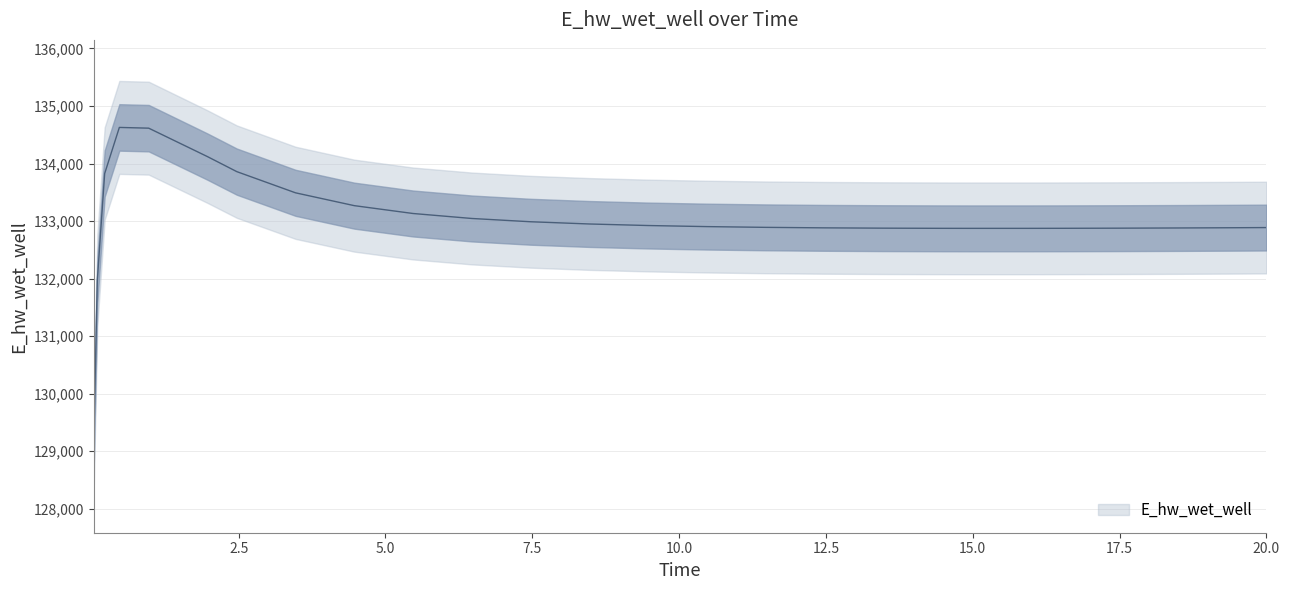

Which category has the lowest value across all series?

0.03125